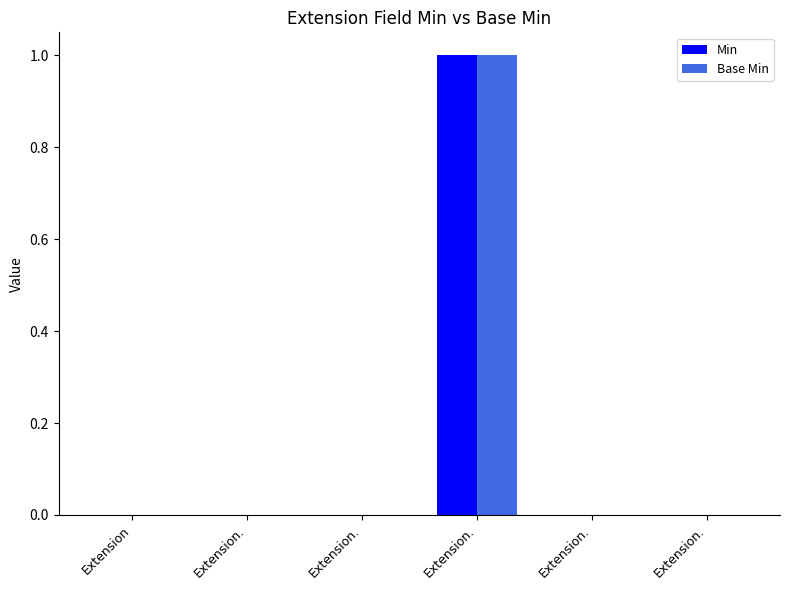

How many categories are shown in the chart?

6